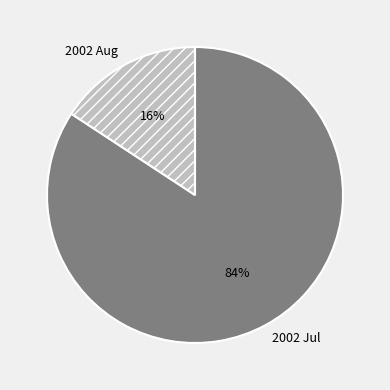

The 2002 Aug slice represents 24% of the pie. True or false?

False